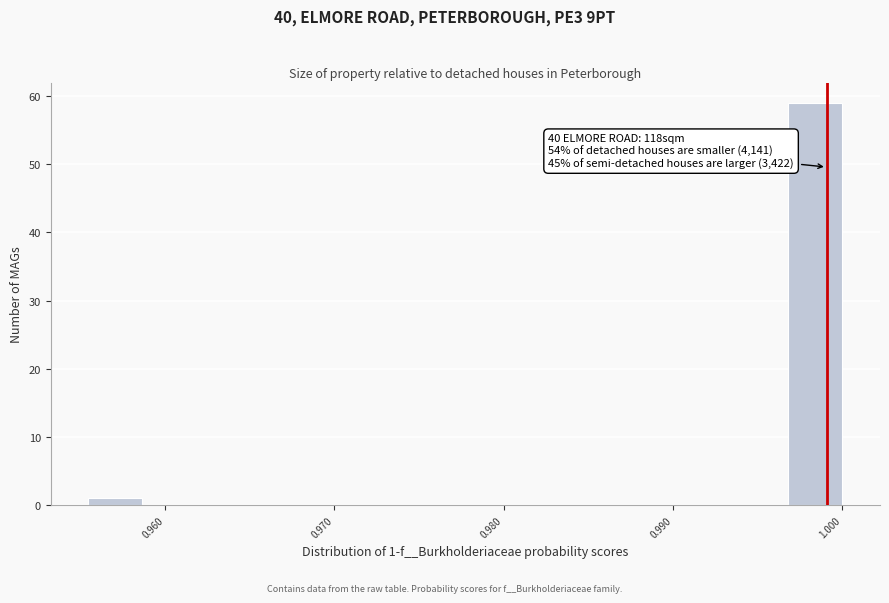

Read against the x-axis, roughly where is the centre of the tallest bar?

0.998